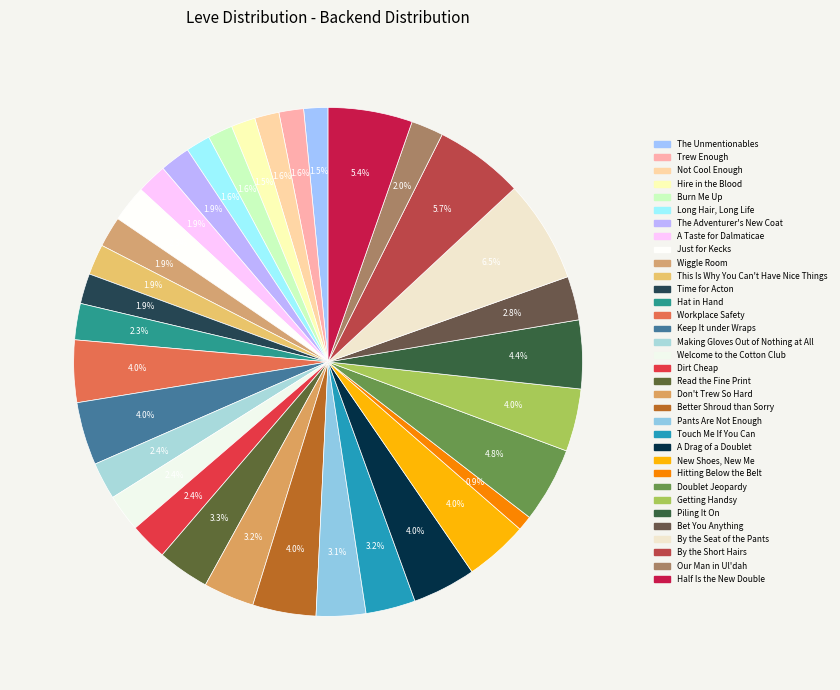

To the nearest percent, what is the difference between the Pants Are Not Enough and Getting Handsy slice percentages?

1%